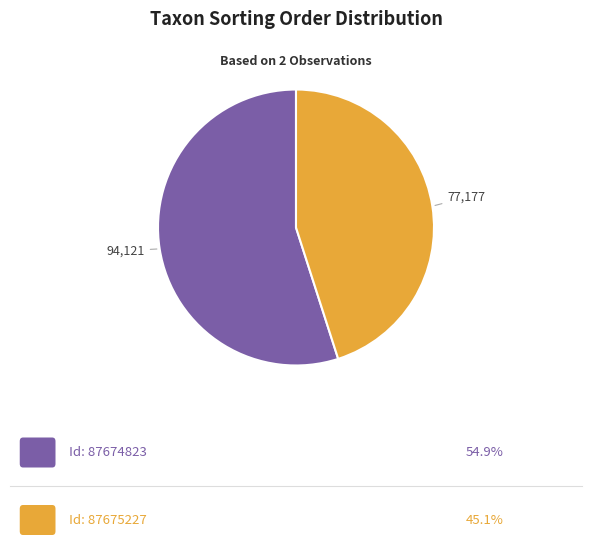

Is there any slice that represents more than half of the pie?

Yes